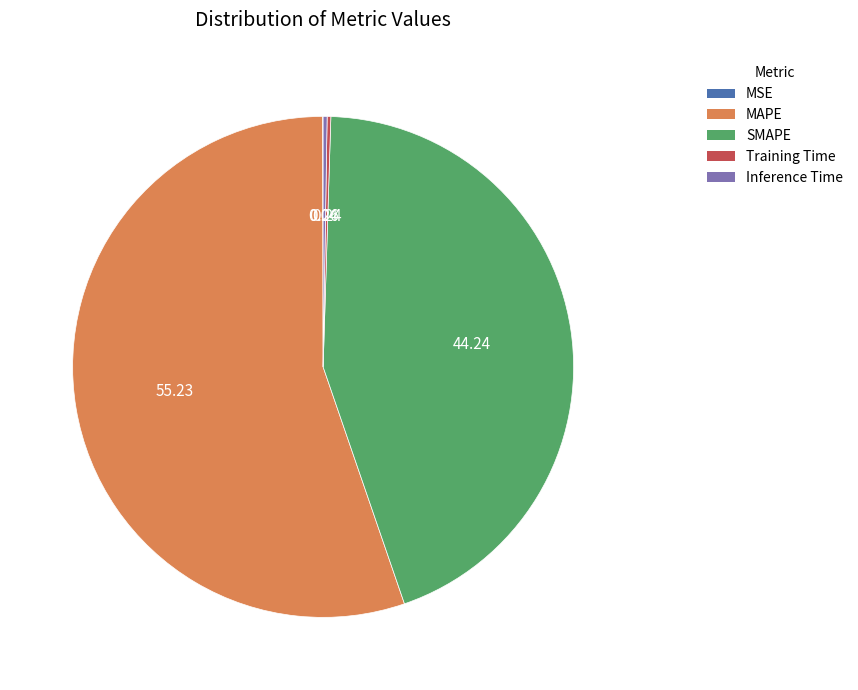

Between SMAPE and MAPE, which is larger?

MAPE